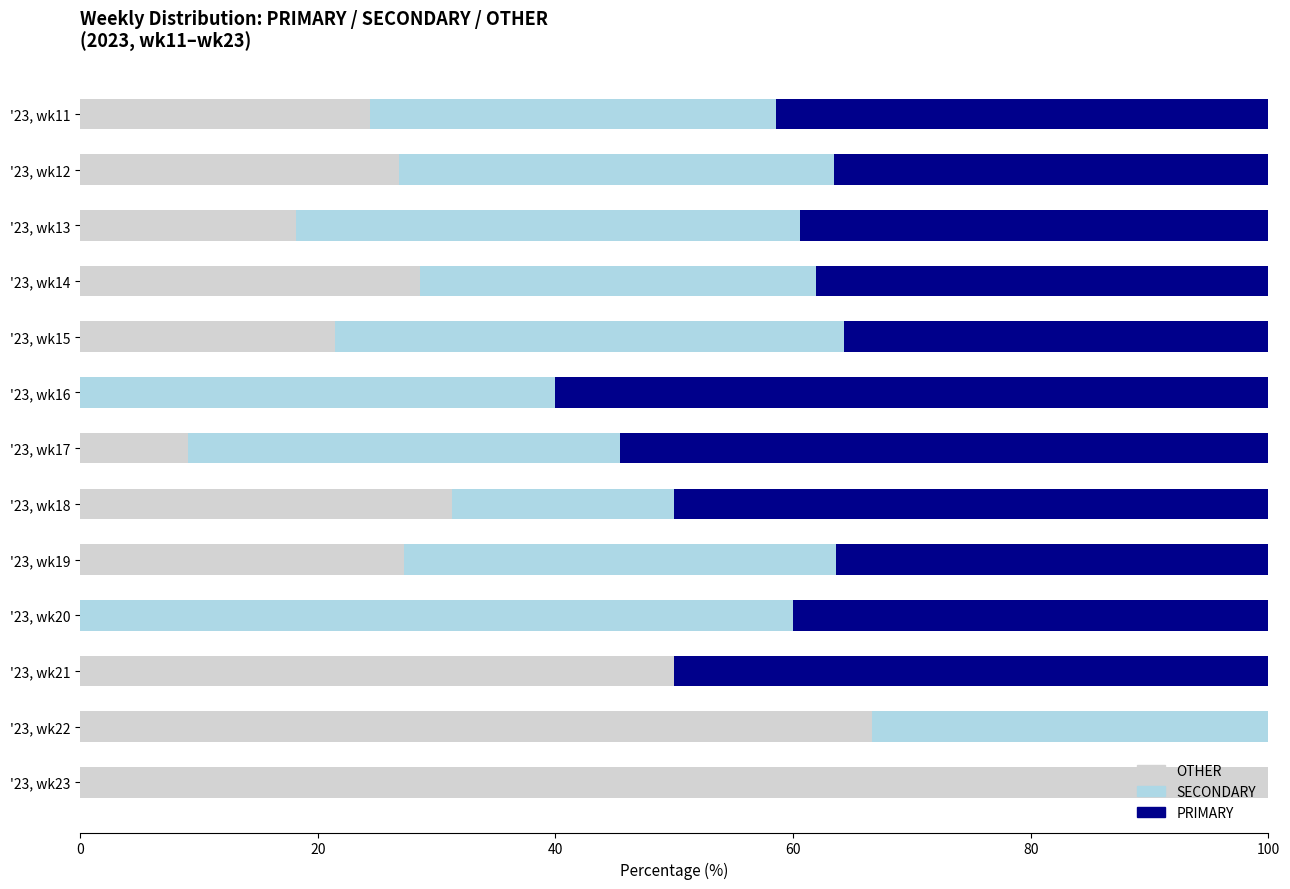

Is the value of SECONDARY at '23, wk19 greater than the value of PRIMARY at '23, wk17?

No